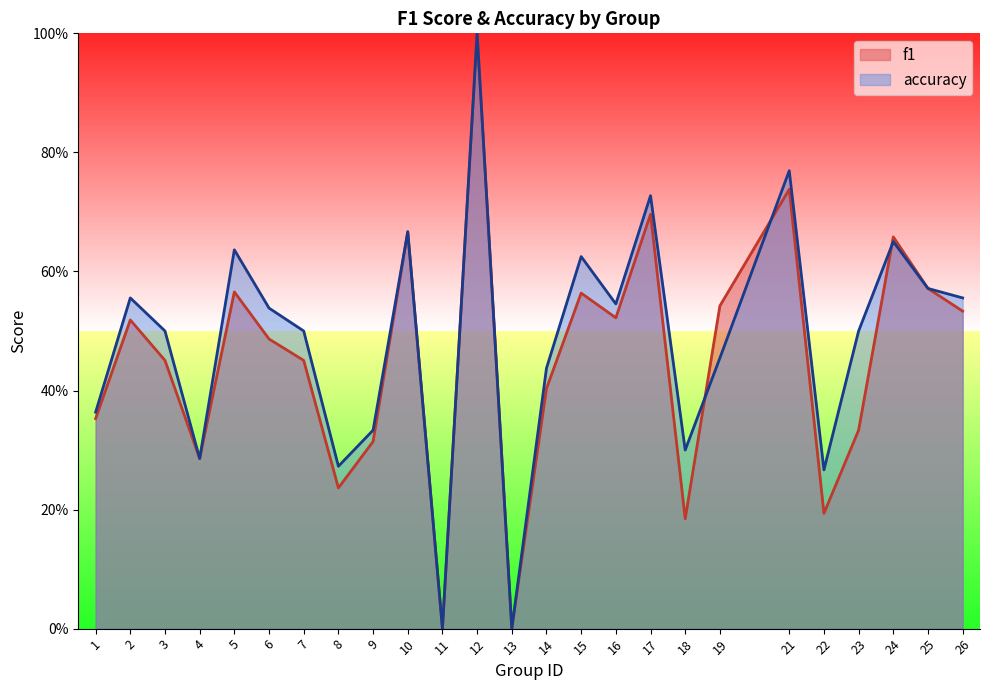

Where do f1 and accuracy first cross each other?

18 and 19